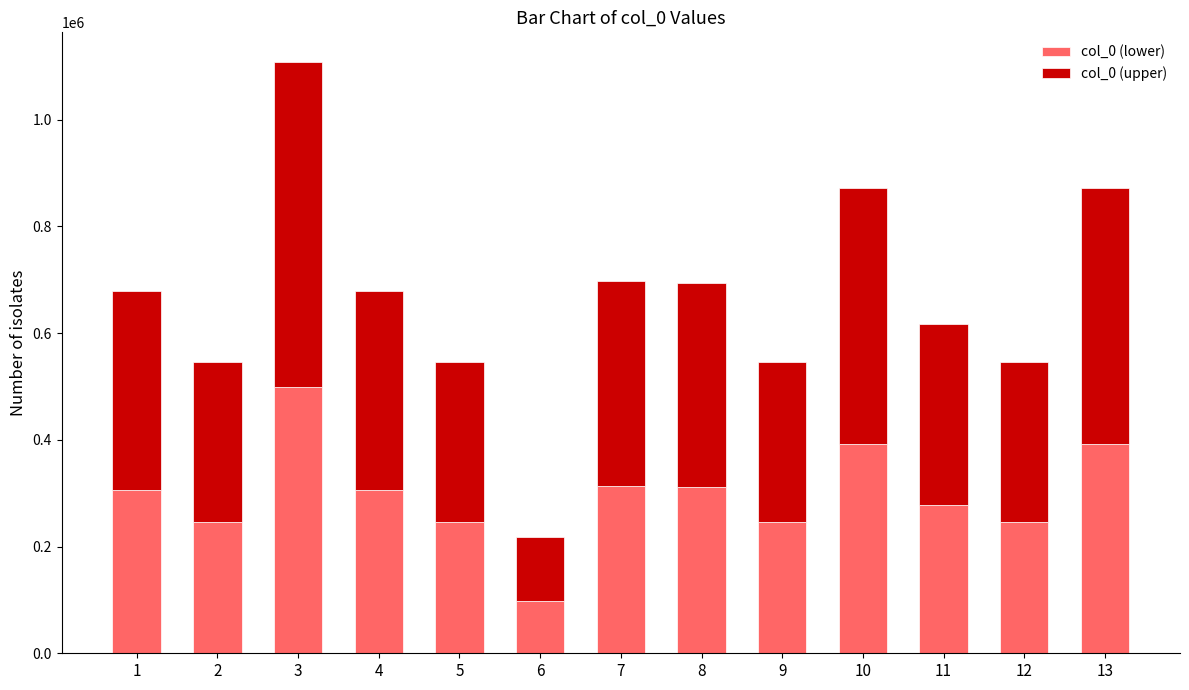

What is the lowest value of the col_0 (lower) series?

97647